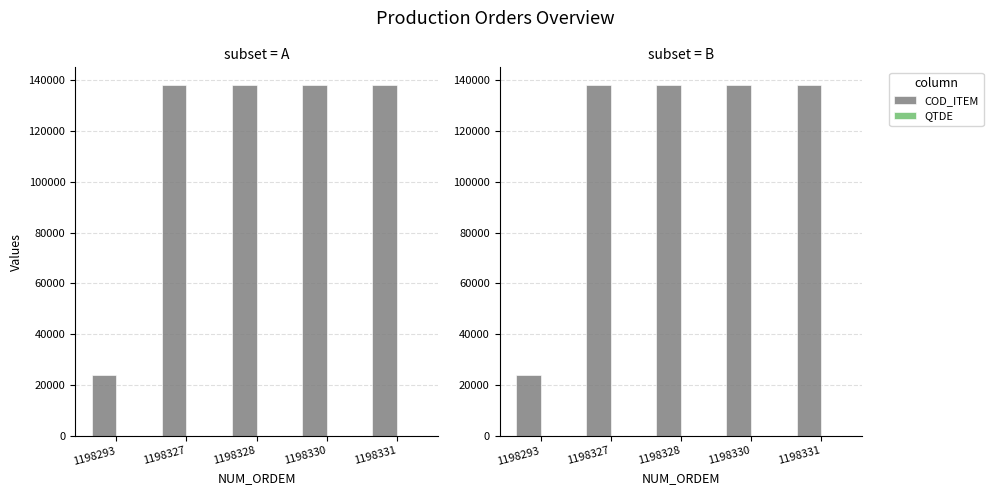

List the series in order of their peak value, highest first.

COD_ITEM, QTDE